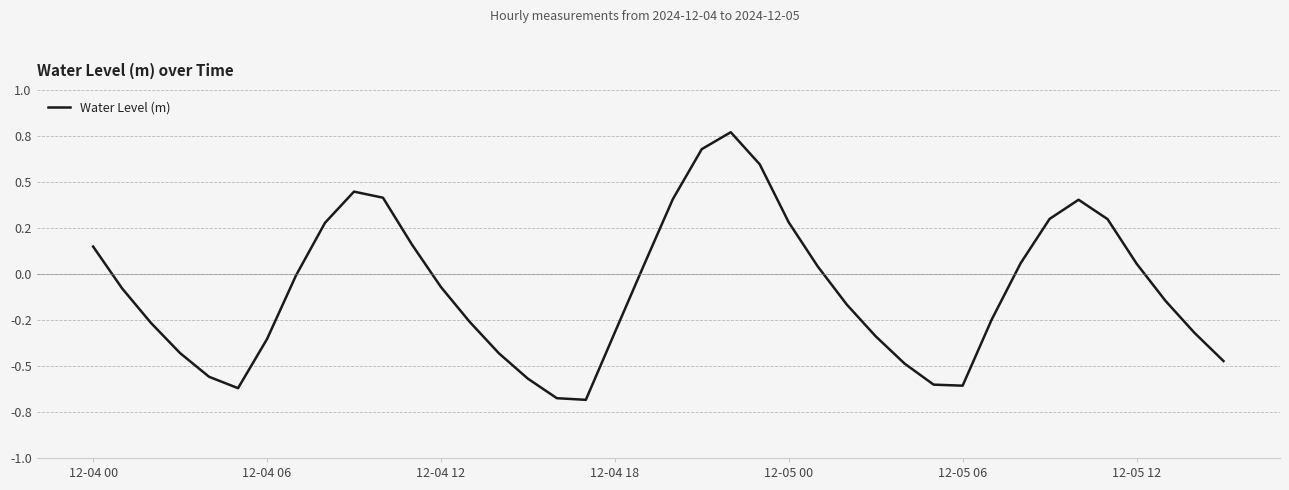

Does the chart have visible grid lines?

Yes